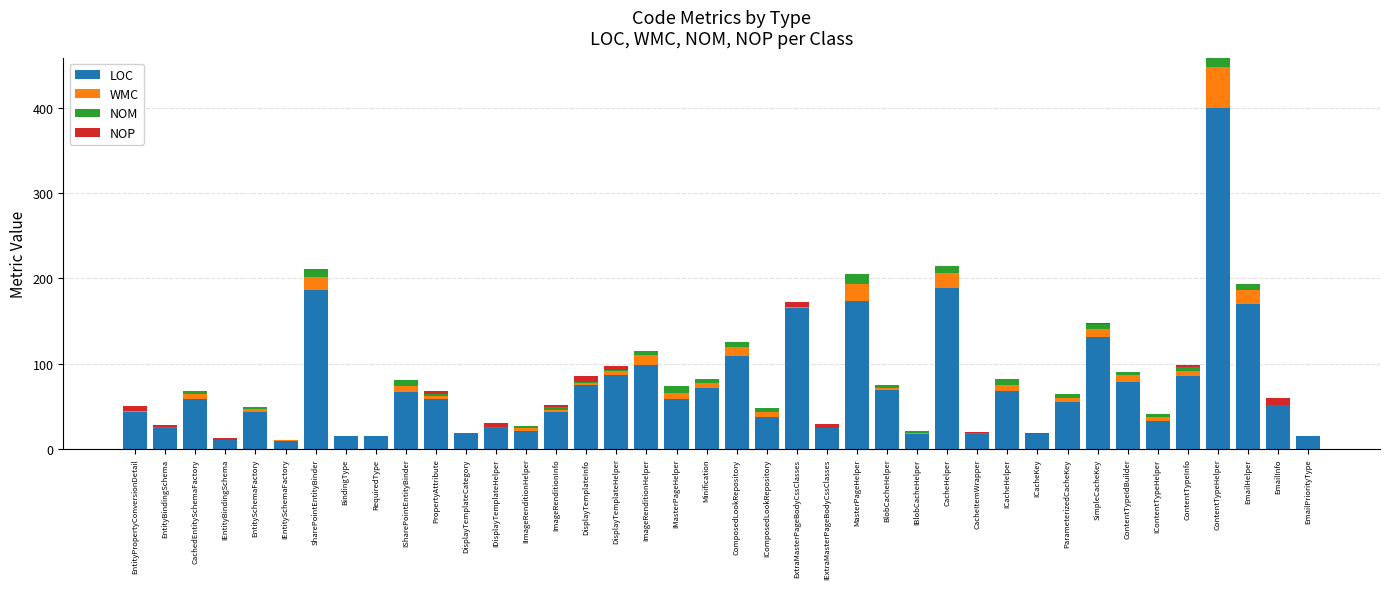

The LOC series shows 24 at IExtraMasterPageBodyCssClasses. True or false?

True